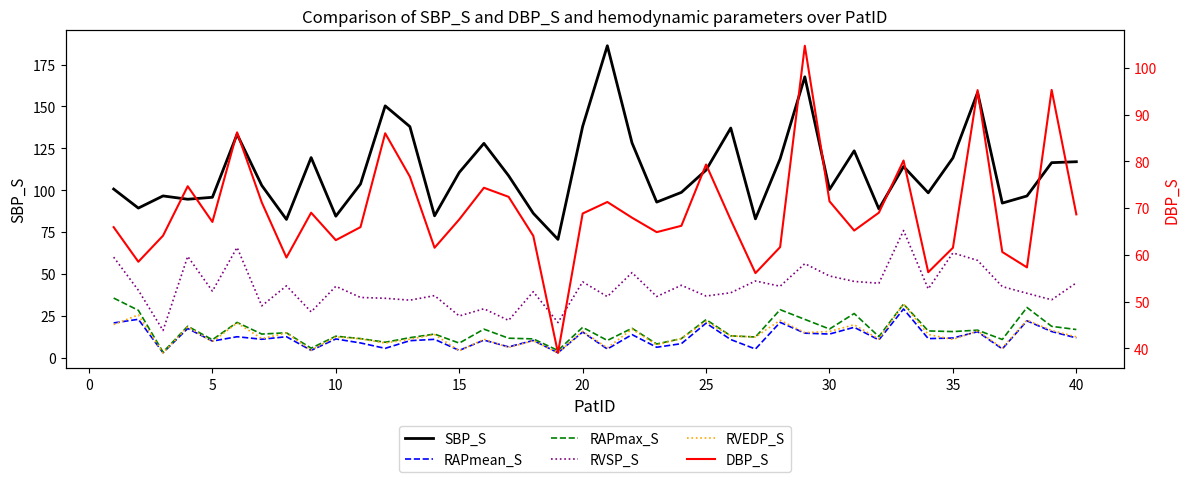

True or false: SBP_S has more than 0 points higher than both neighbors.

True